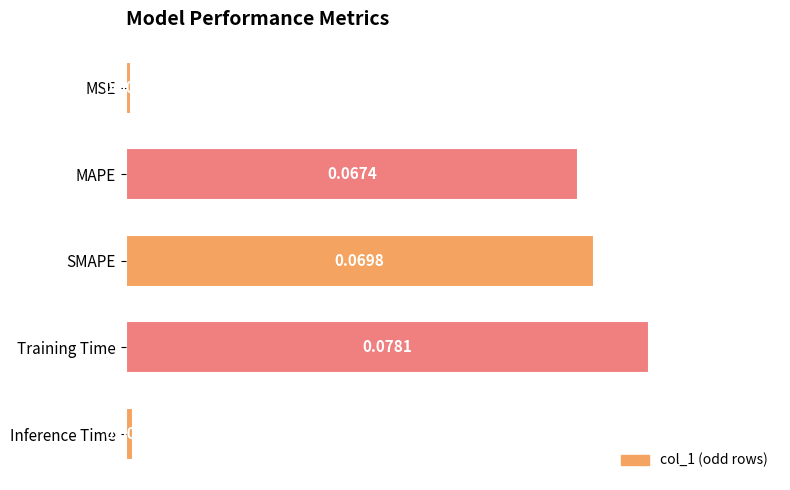

What is the label of the 5th bar from the top?

Inference Time